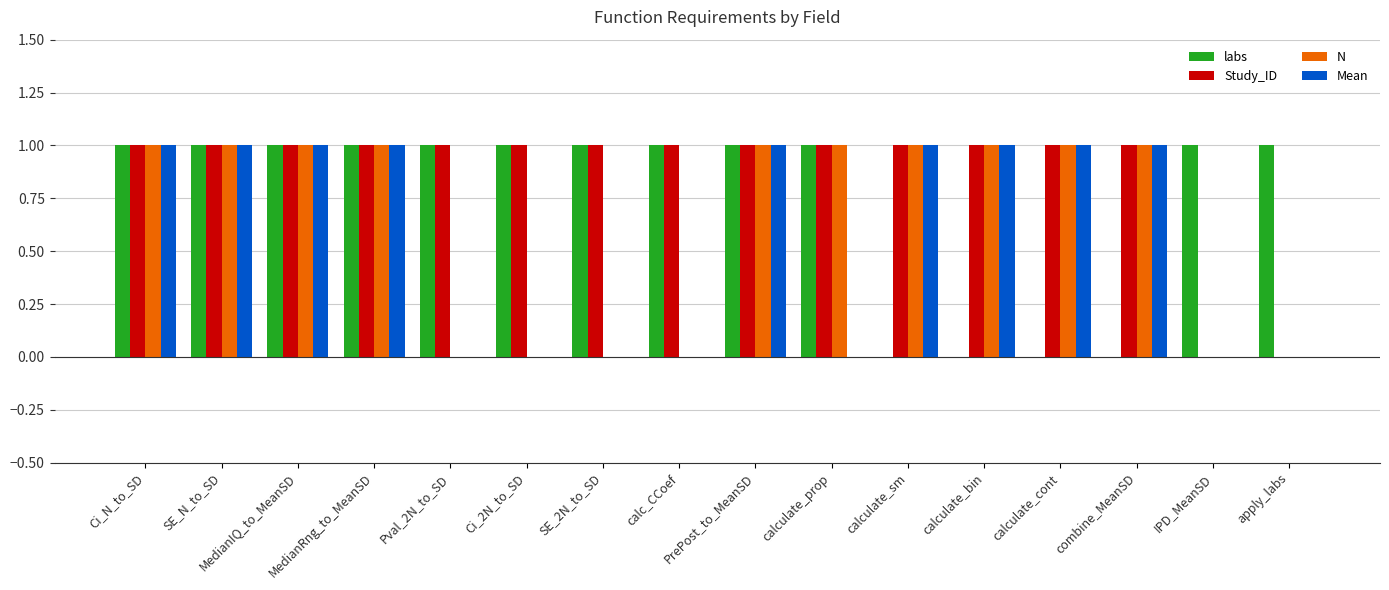

What is the sum of the N values at calculate_bin and SE_N_to_SD?

2